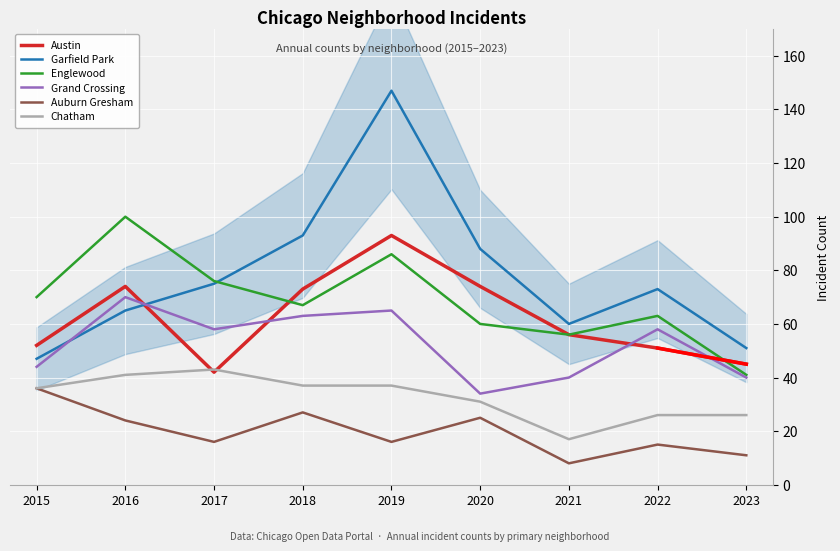

What is the difference between the maximum and minimum values in the Chatham series?

26